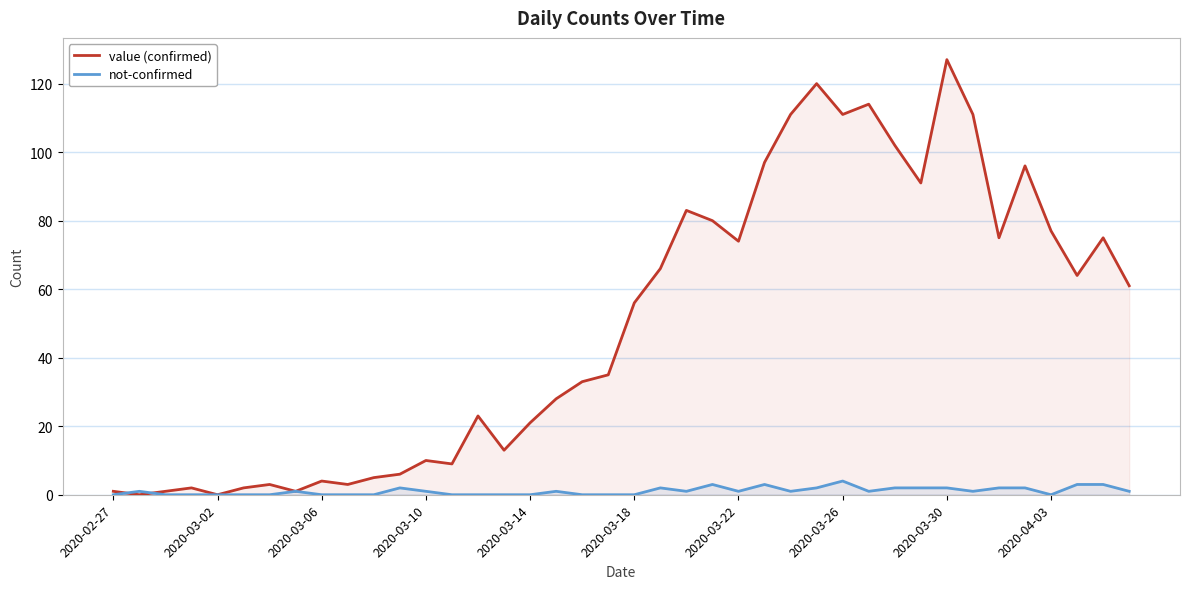

Which series has the largest range (max minus min)?

value (confirmed)